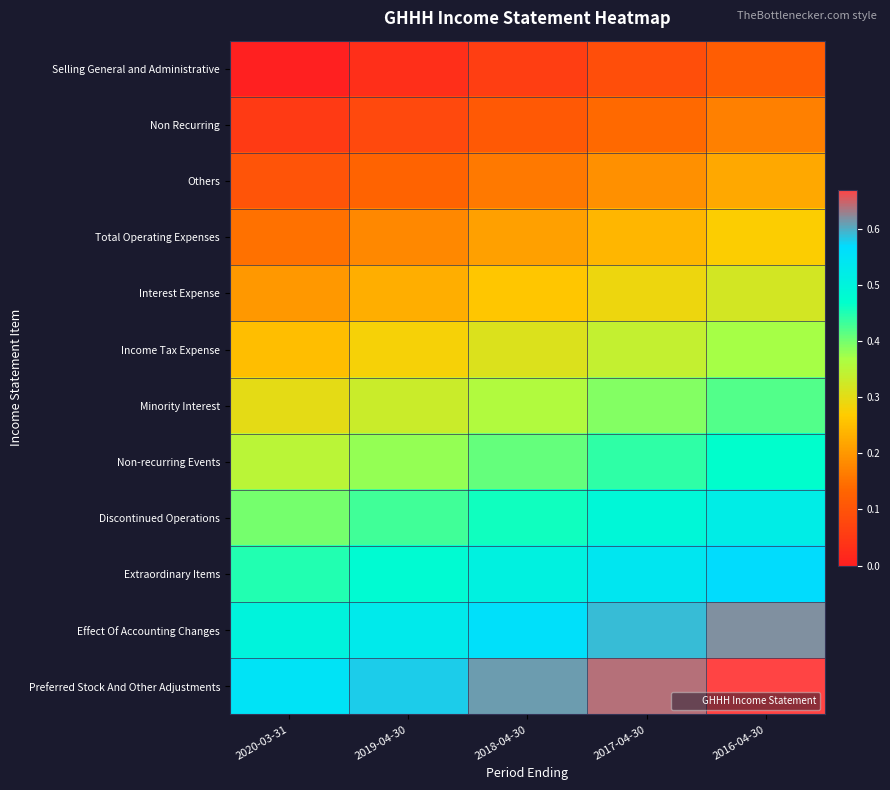

Between 2017-04-30 and 2019-04-30, which is larger?

2017-04-30